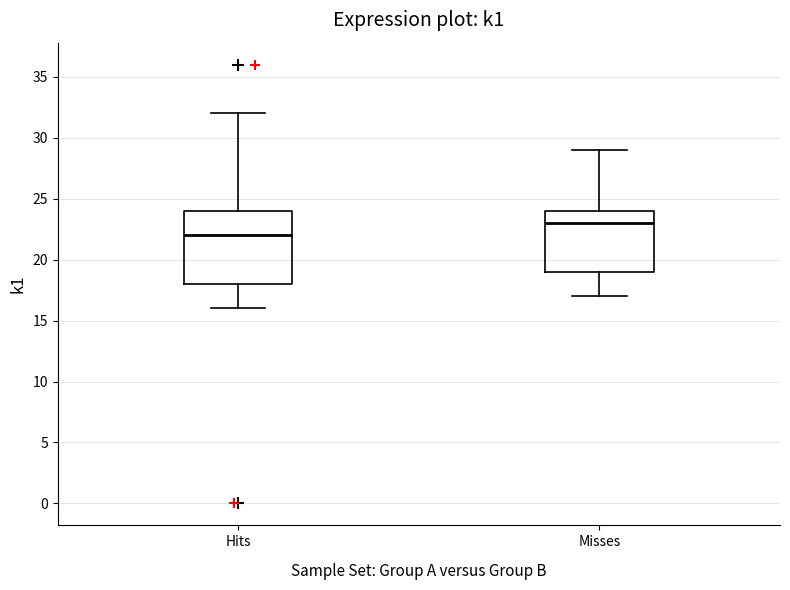

Which box's median line is the highest?

Misses